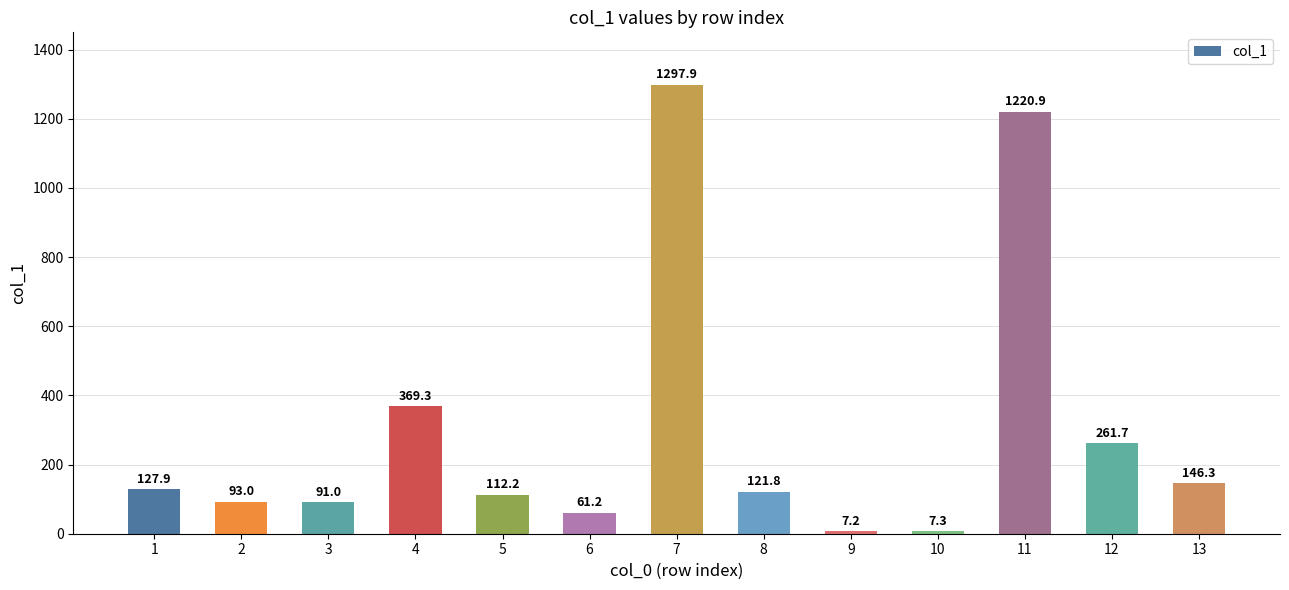

Which label corresponds to the largest value in the chart?

7